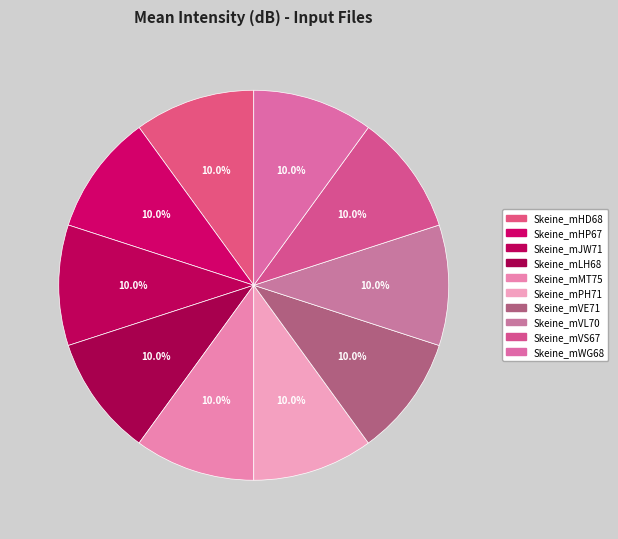

To the nearest percent, what portion does Skeine_mWG68 represent?

10%